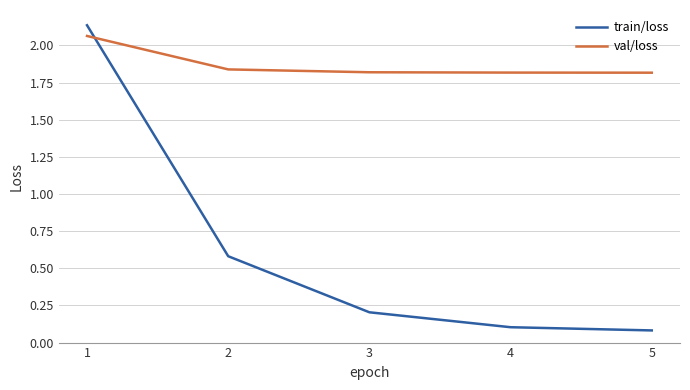

What is the sum of all train/loss values?

3.1